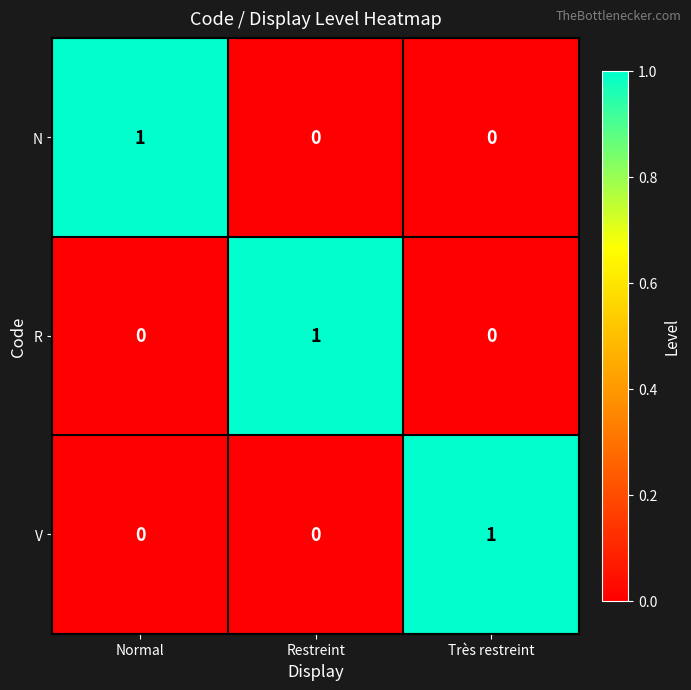

The V series shows 0 at Normal. True or false?

True